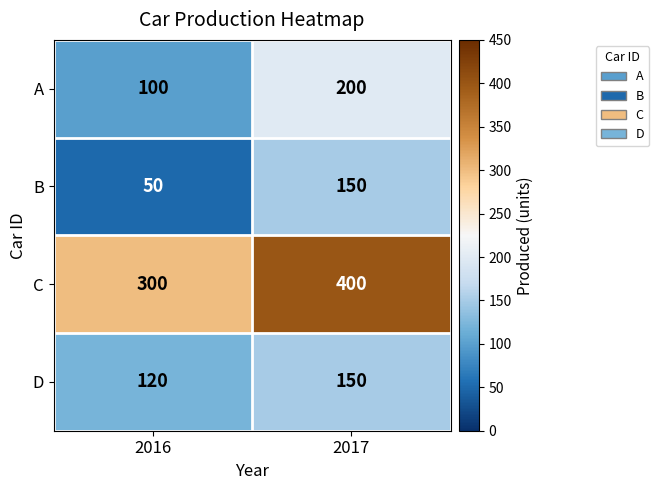

Where is D nearest to the value 135?

2016